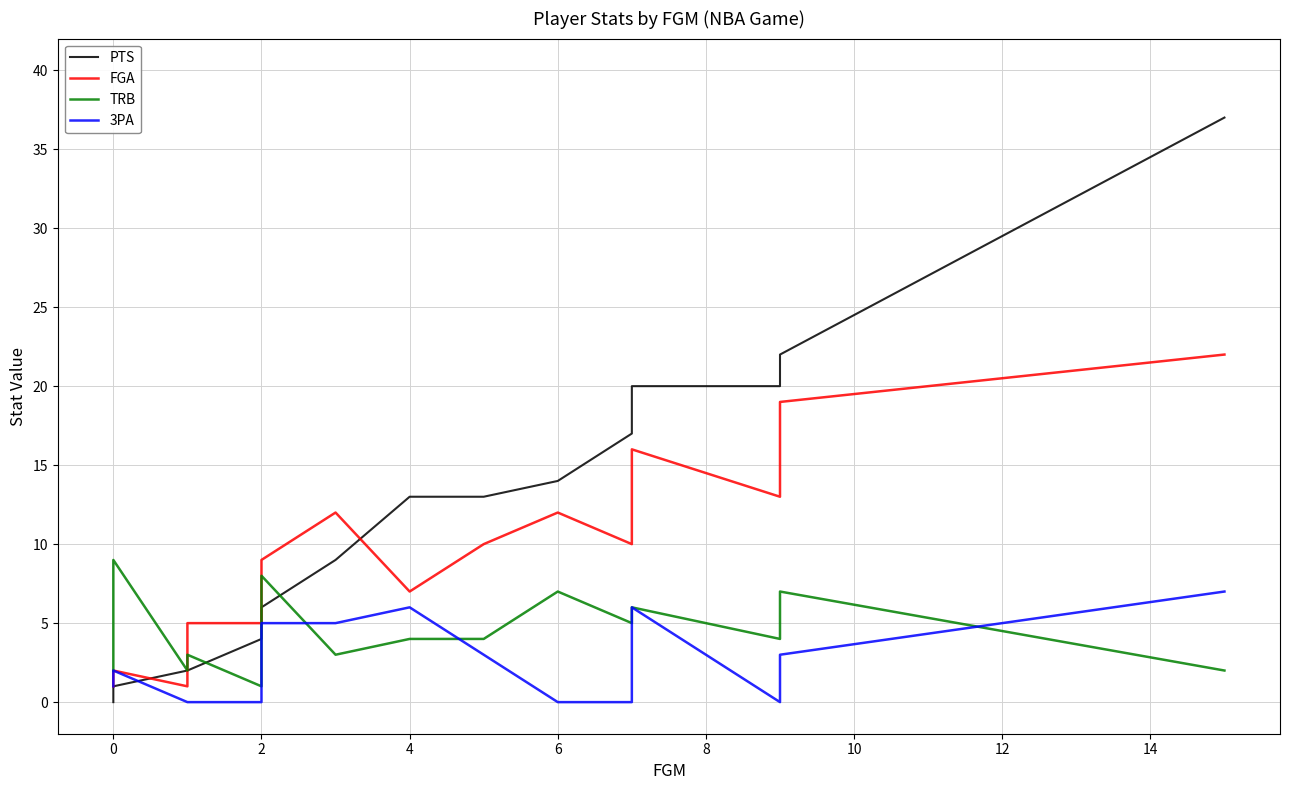

What are all the series names shown in the legend?

PTS, FGA, TRB, 3PA